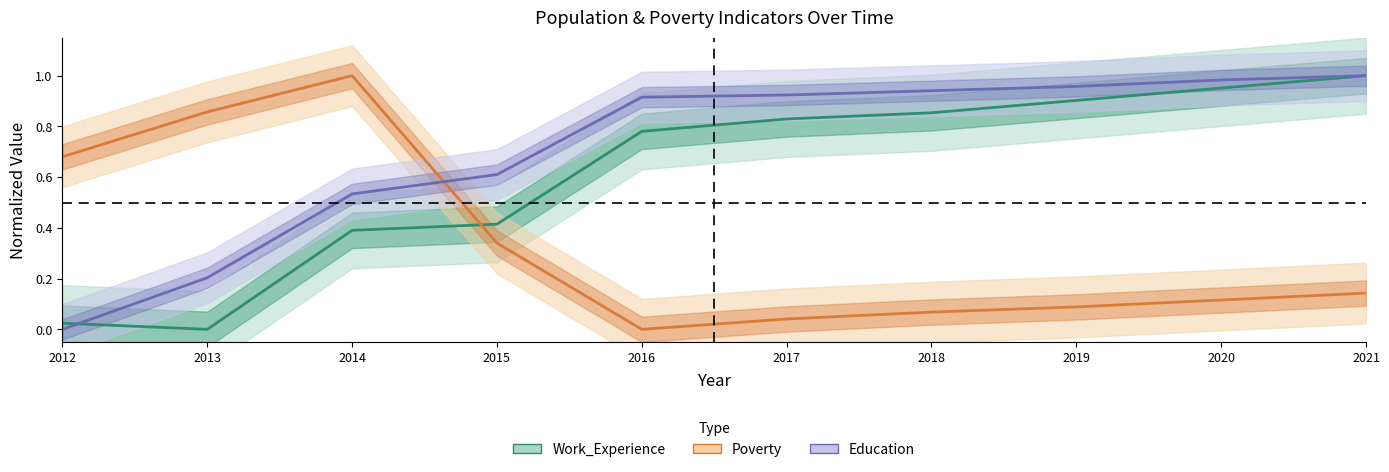

At which category is the sum across all series the highest?

2021